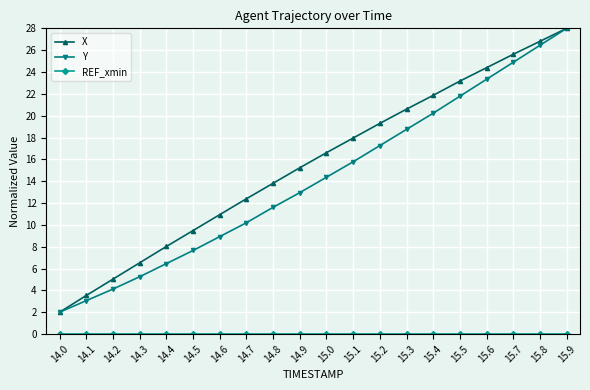

List the labels in order of X value, smallest first.

14.0, 14.1, 14.2, 14.3, 14.4, 14.5, 14.6, 14.7, 14.8, 14.9, 15.0, 15.1, 15.2, 15.3, 15.4, 15.5, 15.6, 15.7, 15.8, 15.9